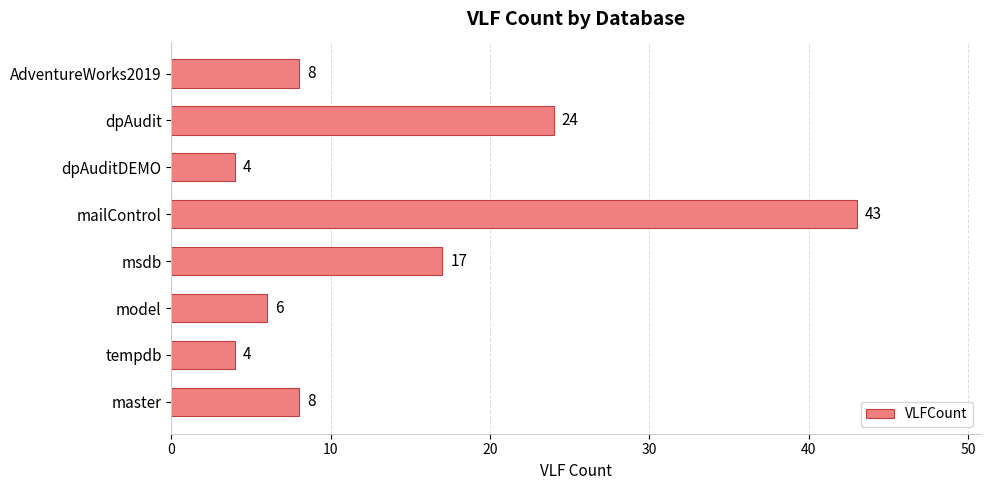

What is the difference between the second highest and second lowest values?

20